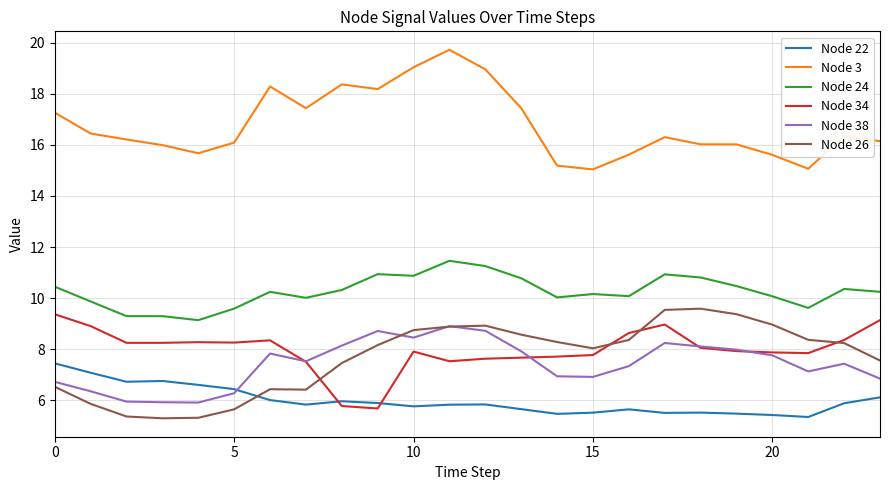

Which series has the largest total across all categories?

Node 3